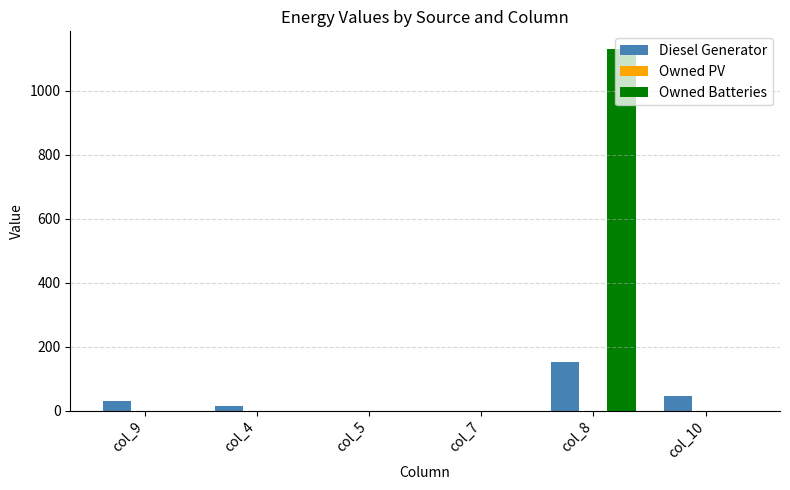

At which category is the sum across all series the highest?

col_8